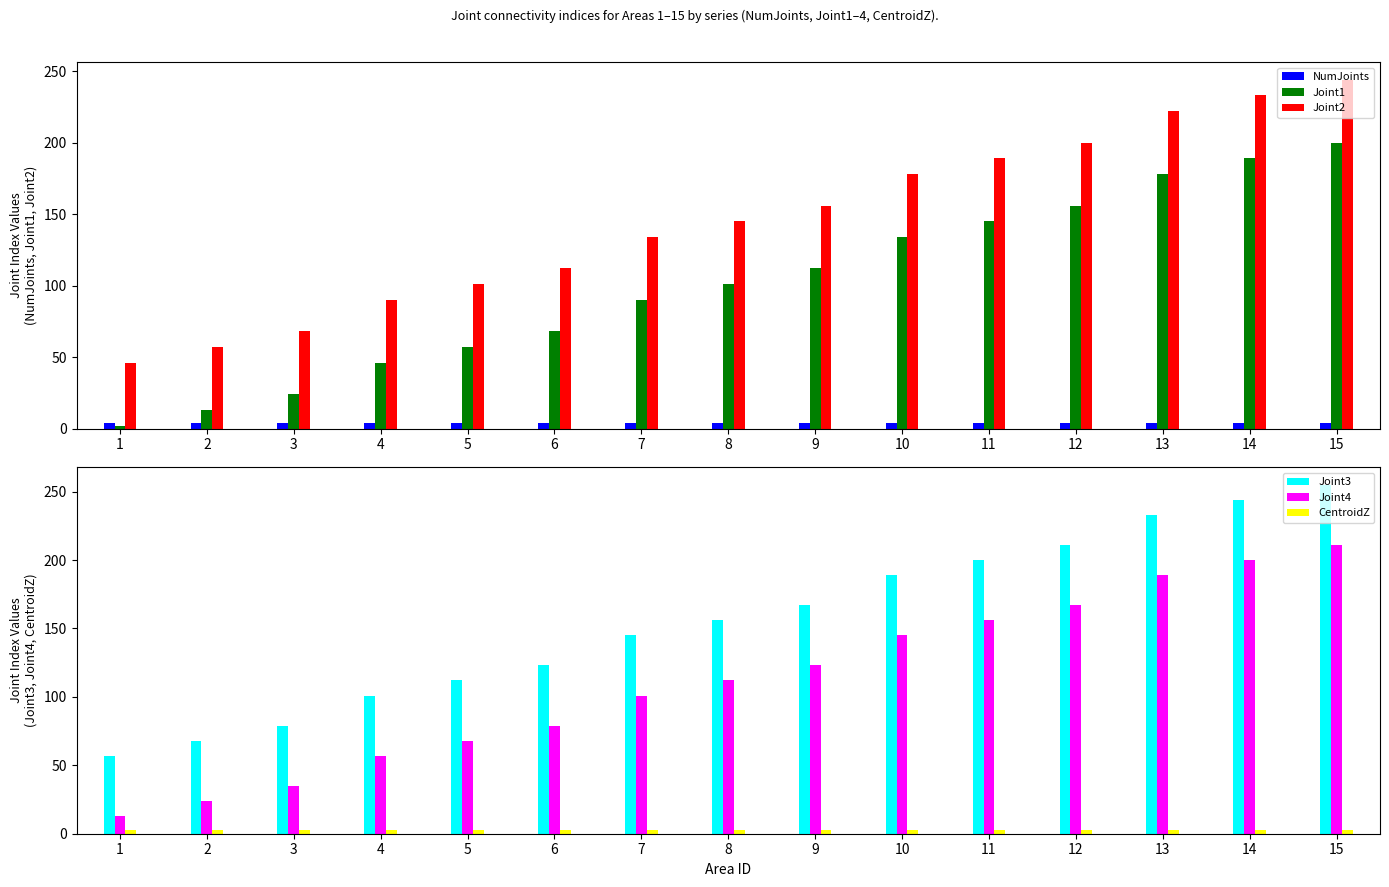

Reading left to right, list all the values displayed in this chart.

NumJoints: 4	4	4	4	4	4	4	4	4	4	4	4	4	4	4
Joint1: 2	13	24	46	57	68	90	101	112	134	145	156	178	189	200
Joint2: 46	57	68	90	101	112	134	145	156	178	189	200	222	233	244
Joint3: 57	68	79	101	112	123	145	156	167	189	200	211	233	244	255
Joint4: 13	24	35	57	68	79	101	112	123	145	156	167	189	200	211
CentroidZ: 3	3	3	3	3	3	3	3	3	3	3	3	3	3	3